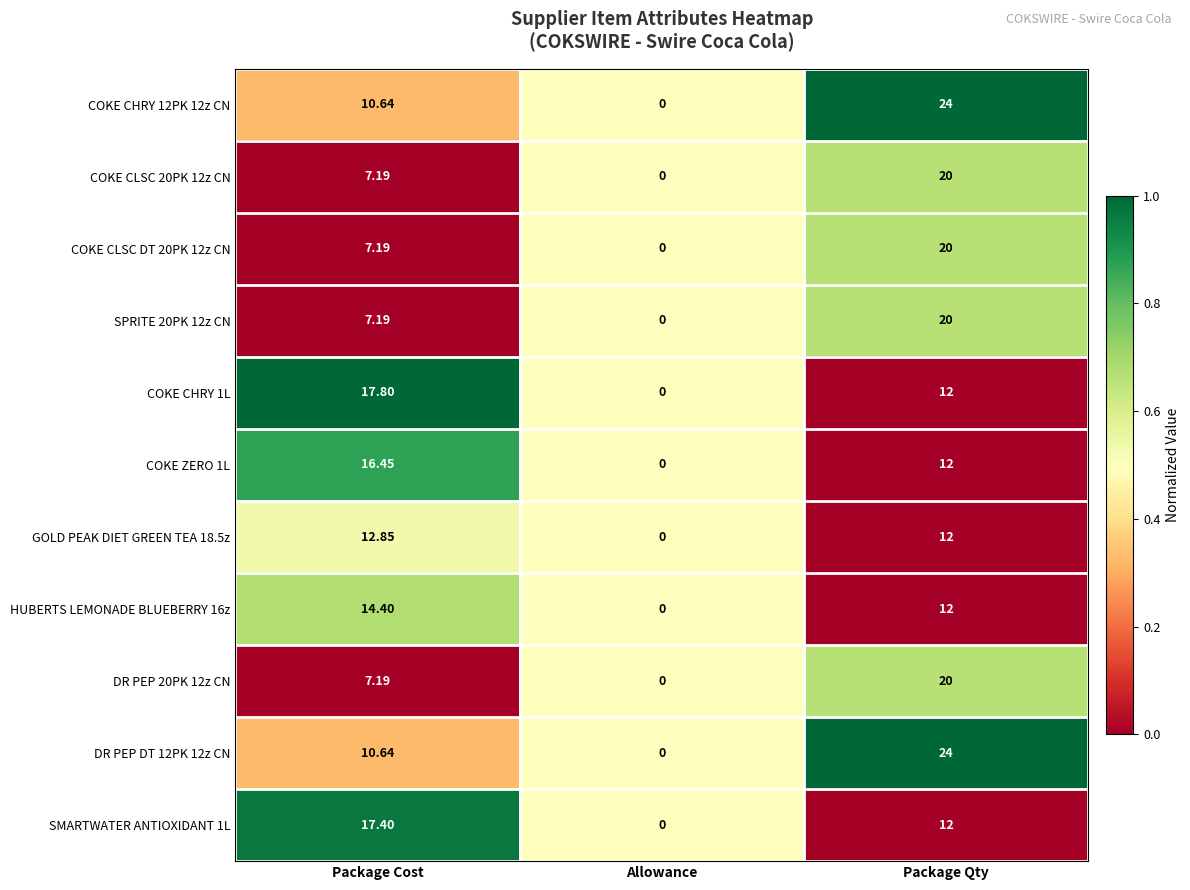

Which label corresponds to the largest value in the chart?

Package Qty